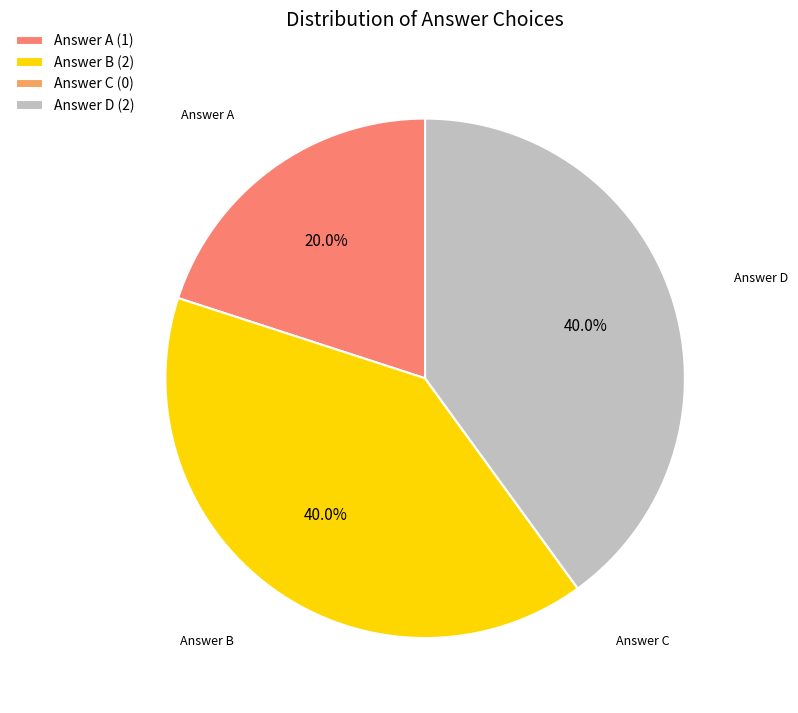

Combined, what portion of the pie is Answer A and Answer D?

60.0%